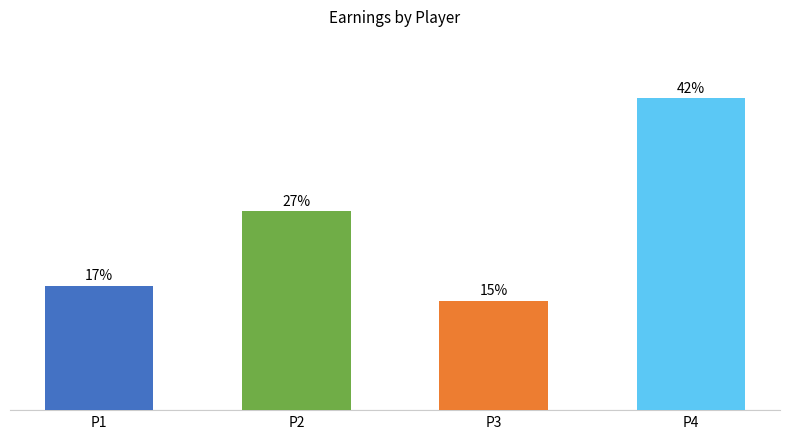

The chart shows a value of 43.7 at P2. True or false?

False